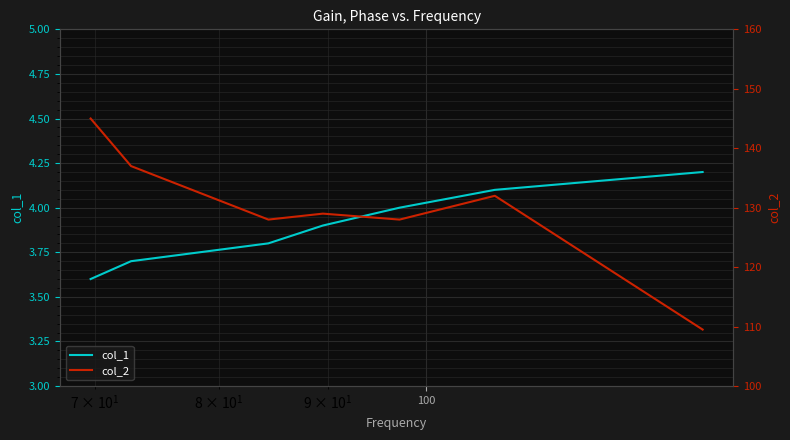

What is the value of the col_1 point at the 7th from the left?

4.2